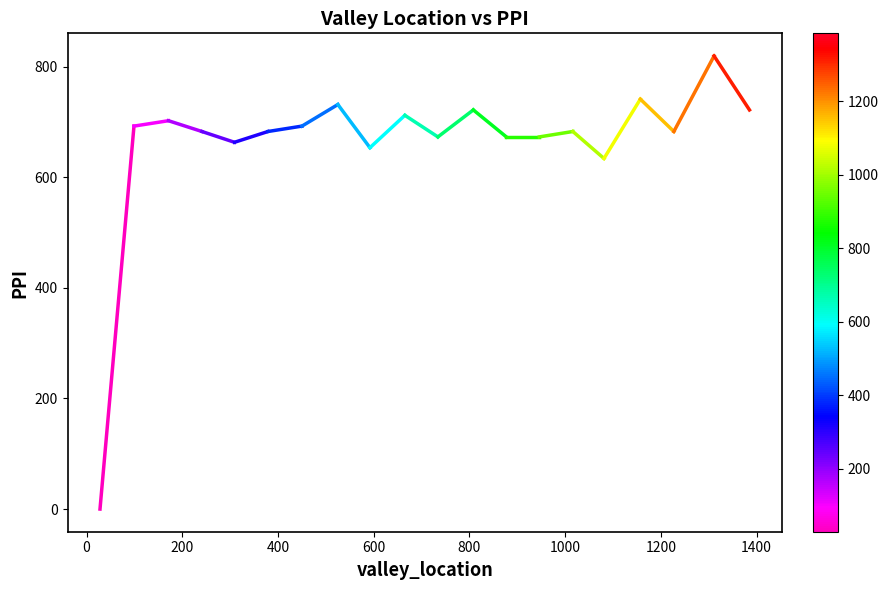

What is the greatest value displayed?

819.5